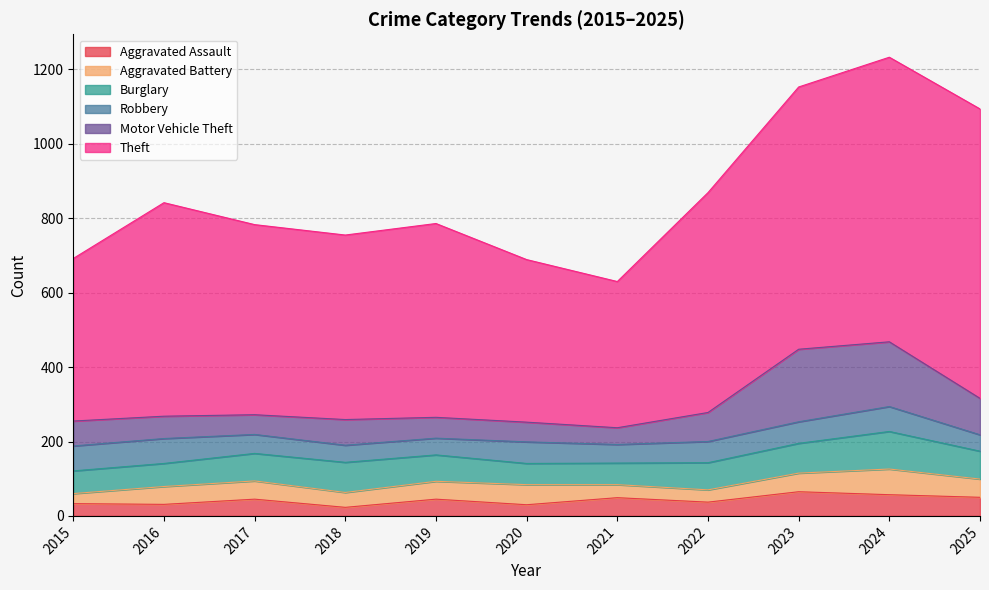

Reading left to right, extract all data points from this chart.

Aggravated Assault: 33	31	45	23	45	30	49	37	65	57	50
Aggravated Battery: 27	48	49	40	48	54	35	33	50	69	49
Burglary: 61	62	74	81	71	57	58	73	80	101	75
Robbery: 67	67	51	46	45	58	50	57	58	67	44
Motor Vehicle Theft: 67	60	53	69	56	53	45	78	195	174	98
Theft: 437	574	511	496	521	437	393	591	705	765	778